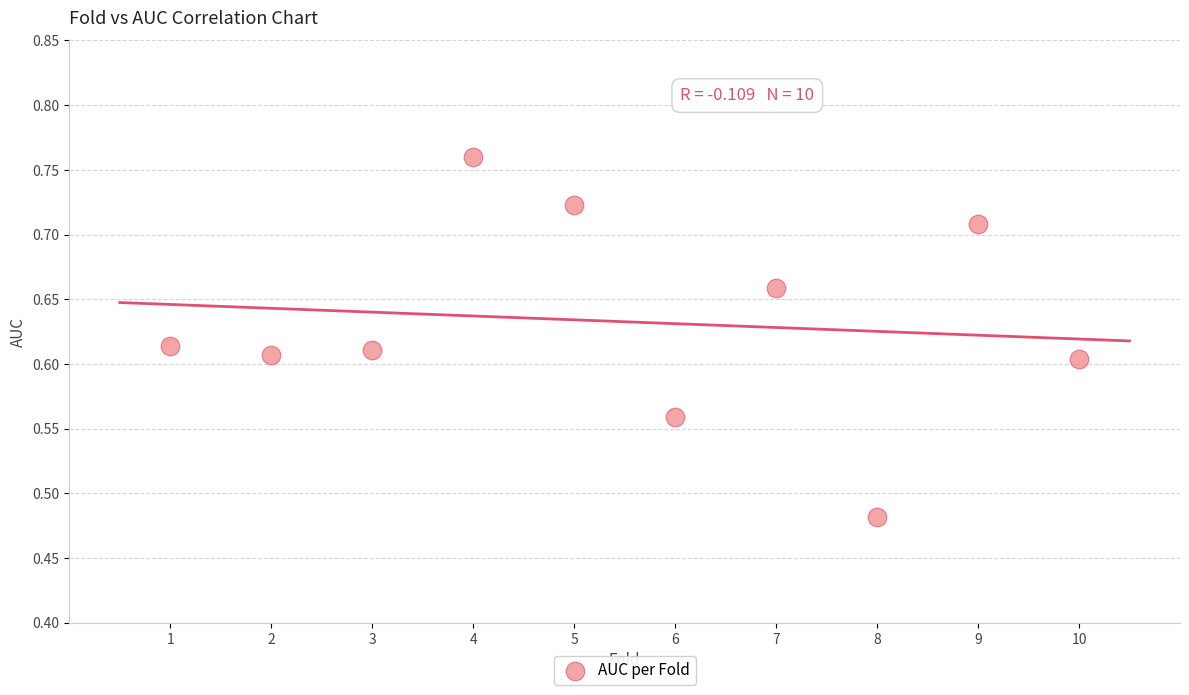

What is the range of X values (max minus min)?

9.0